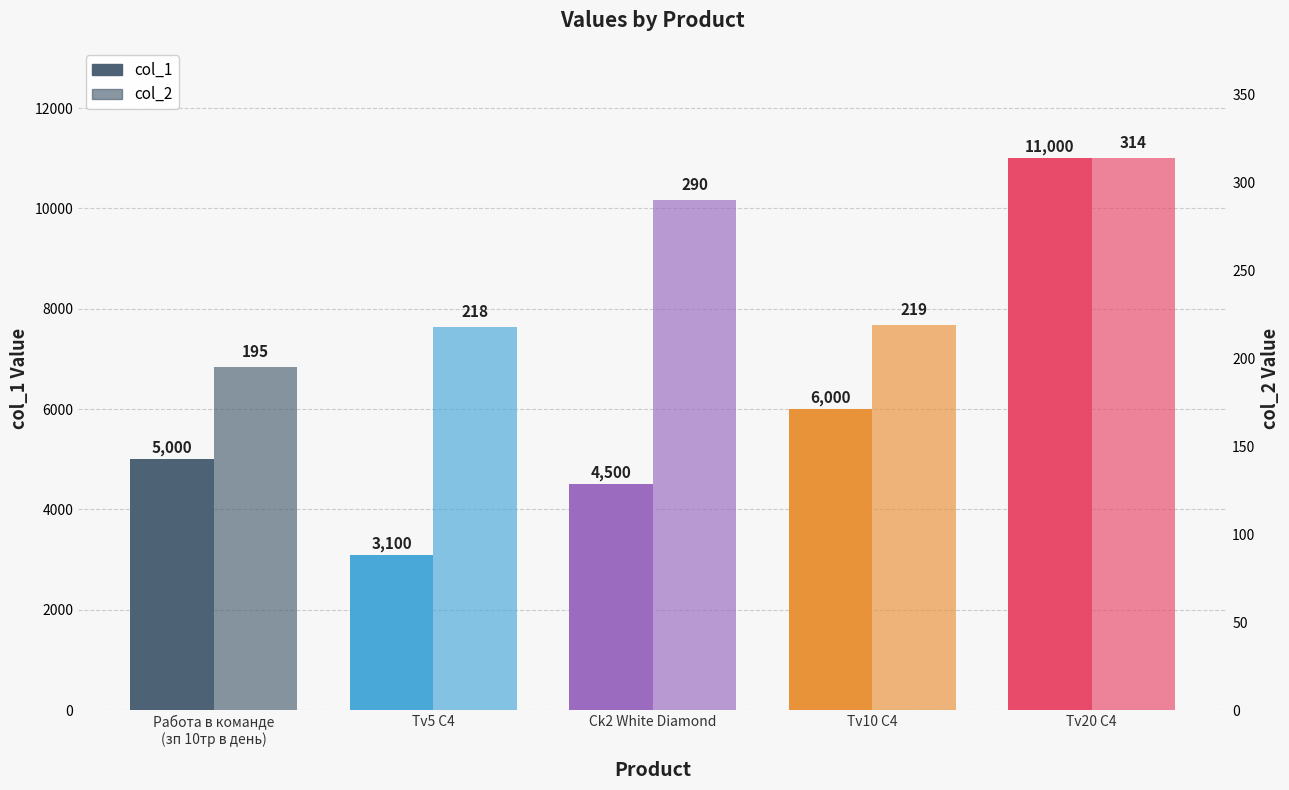

True or false: col_2 has a value of 156 at Tv20 C4.

False